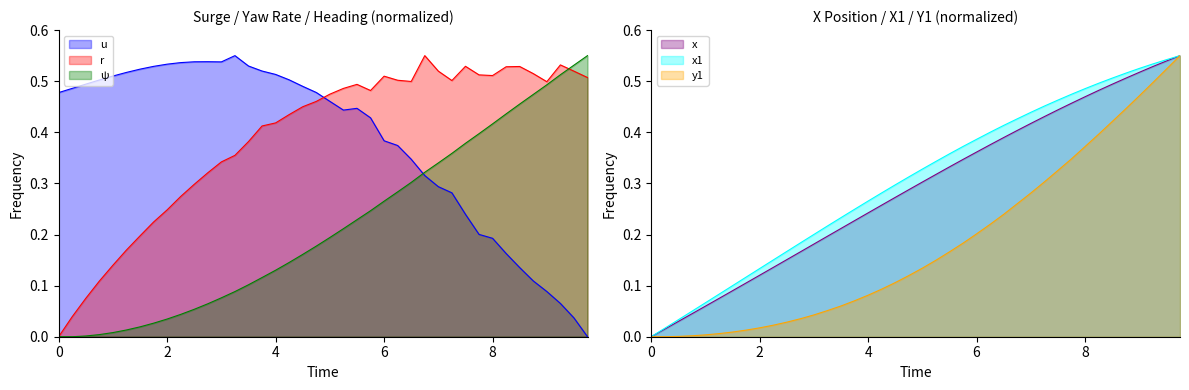

True or false: u has a value of 0.1 at 8.

False